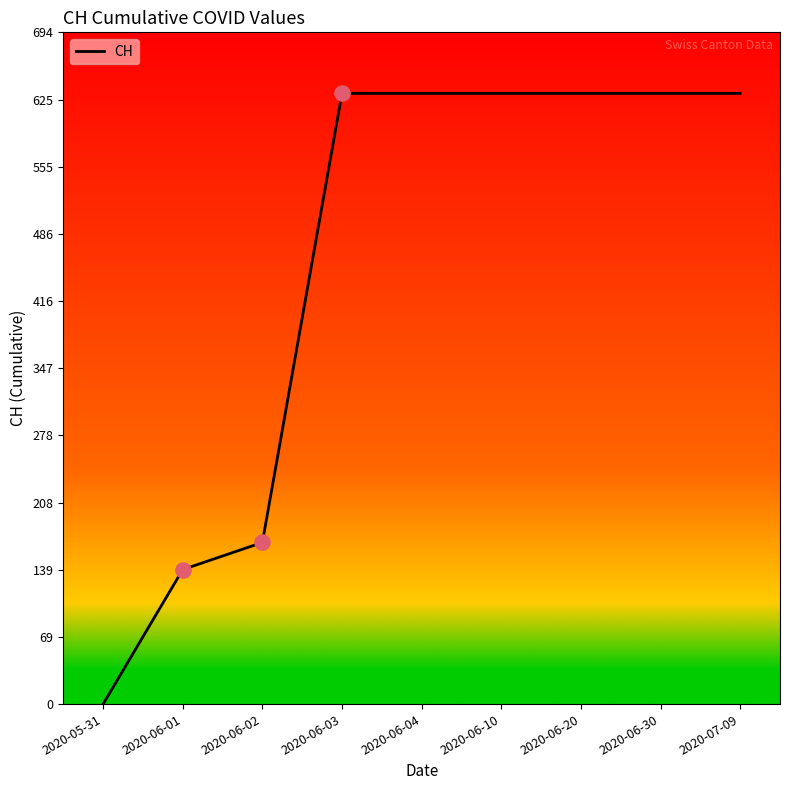

What is the change in value from 2020-06-02 to 2020-06-30?

+464